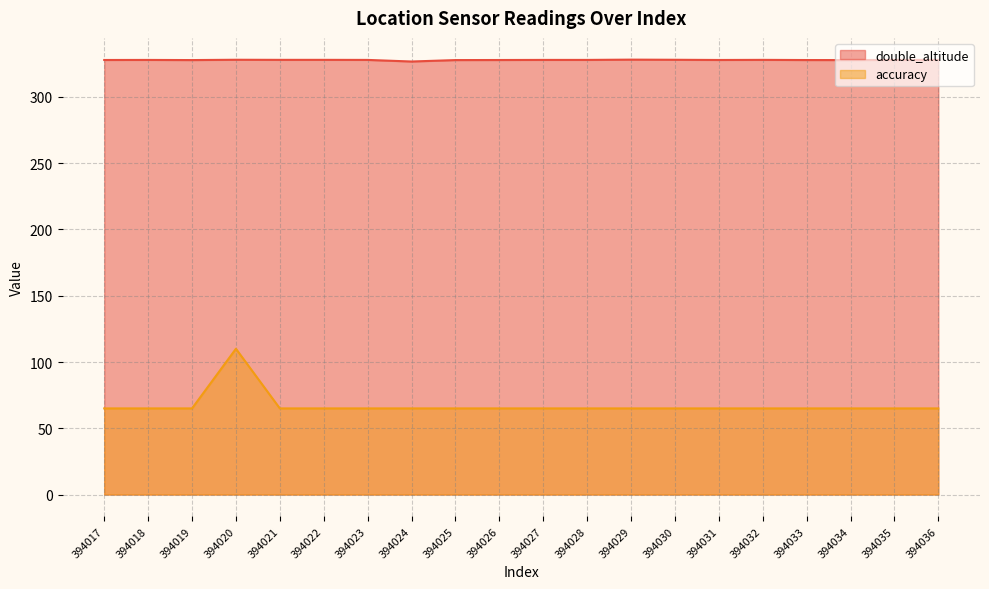

List the series in order of their peak value, lowest first.

accuracy, double_altitude